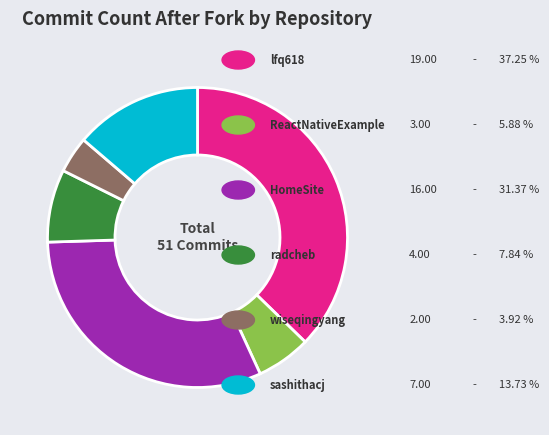

Does any single category account for the majority?

No